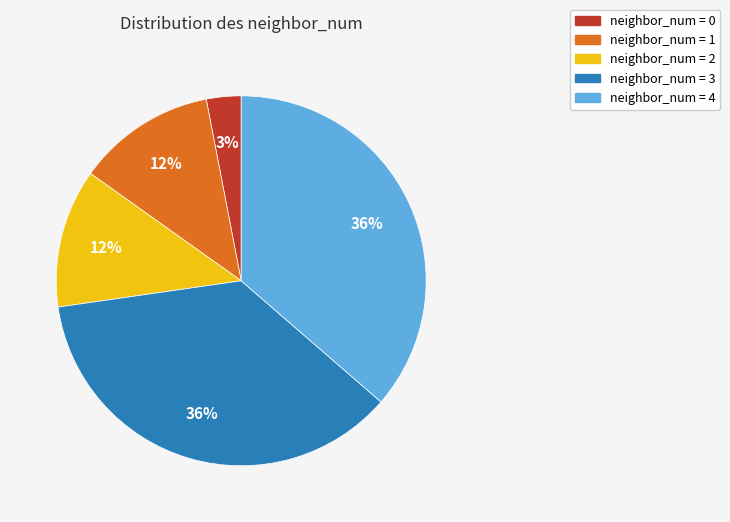

Does any single category account for the majority?

No